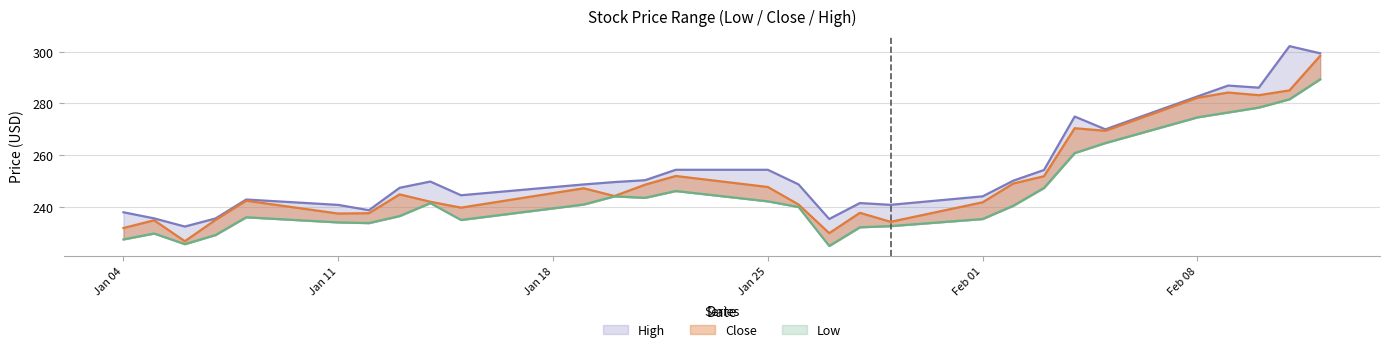

True or false: Close and Low cross at least once.

False